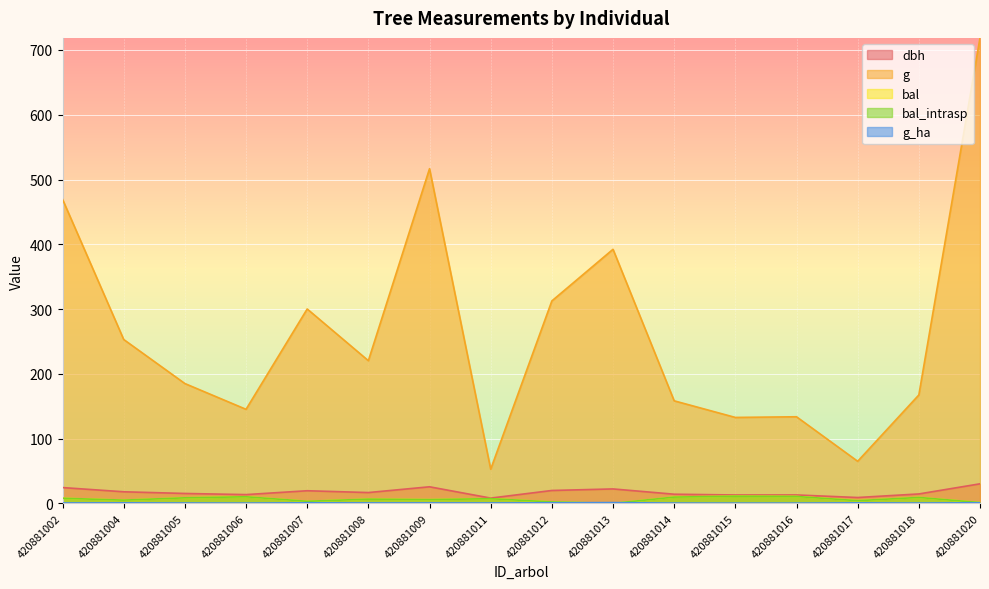

The dbh series shows 30.2 at 420881020. True or false?

True